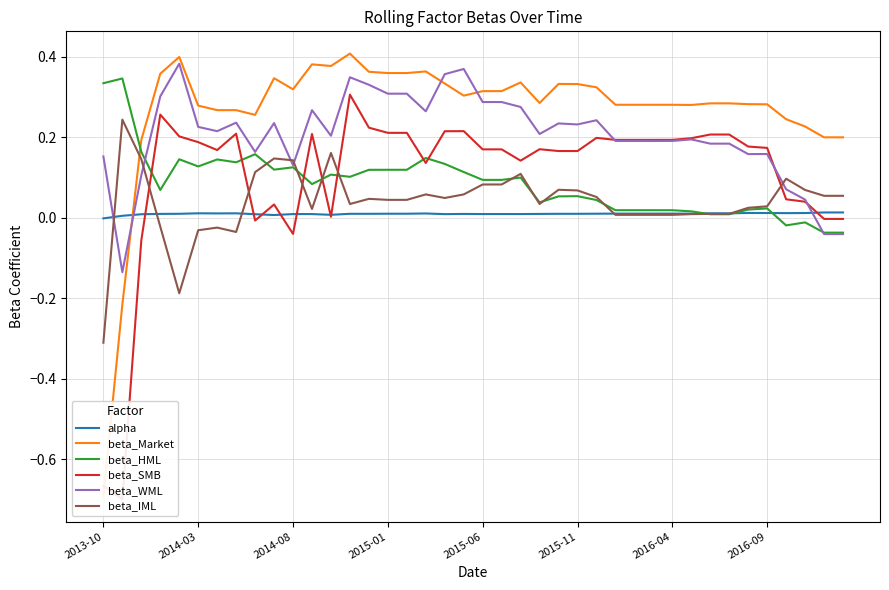

In beta_WML, how many points are lower than both neighbors (excluding endpoints)?

9